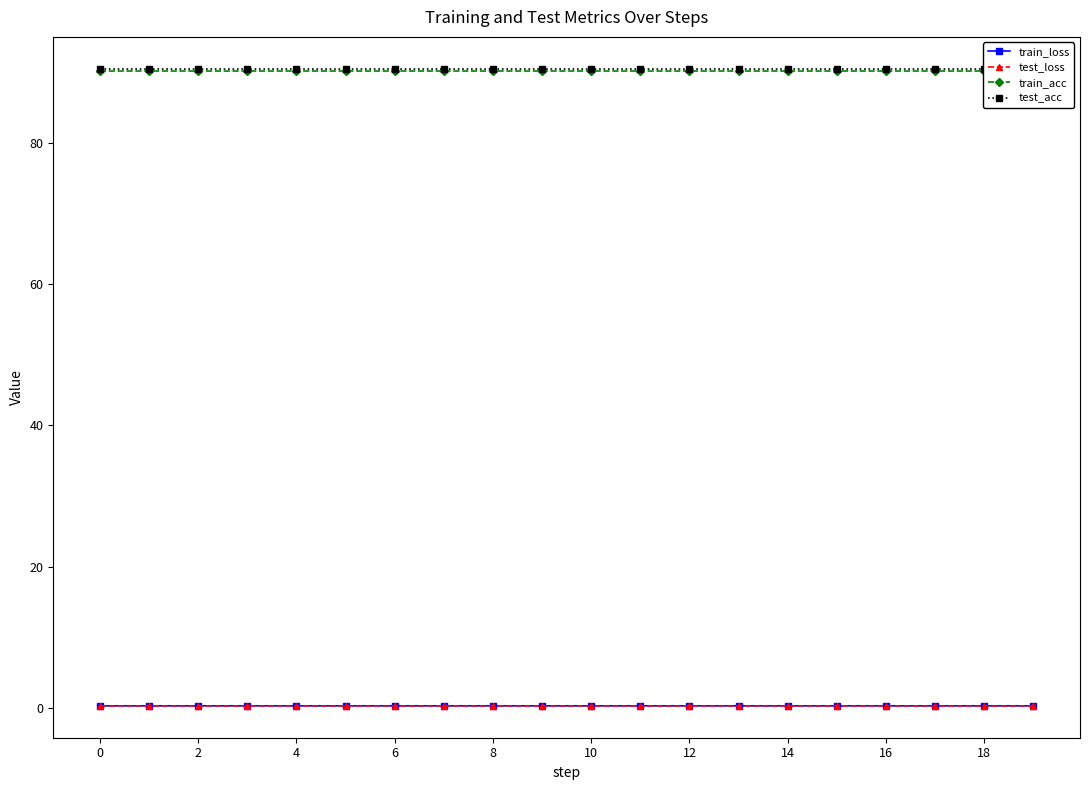

The test_loss series shows 0.3 at 4. True or false?

True